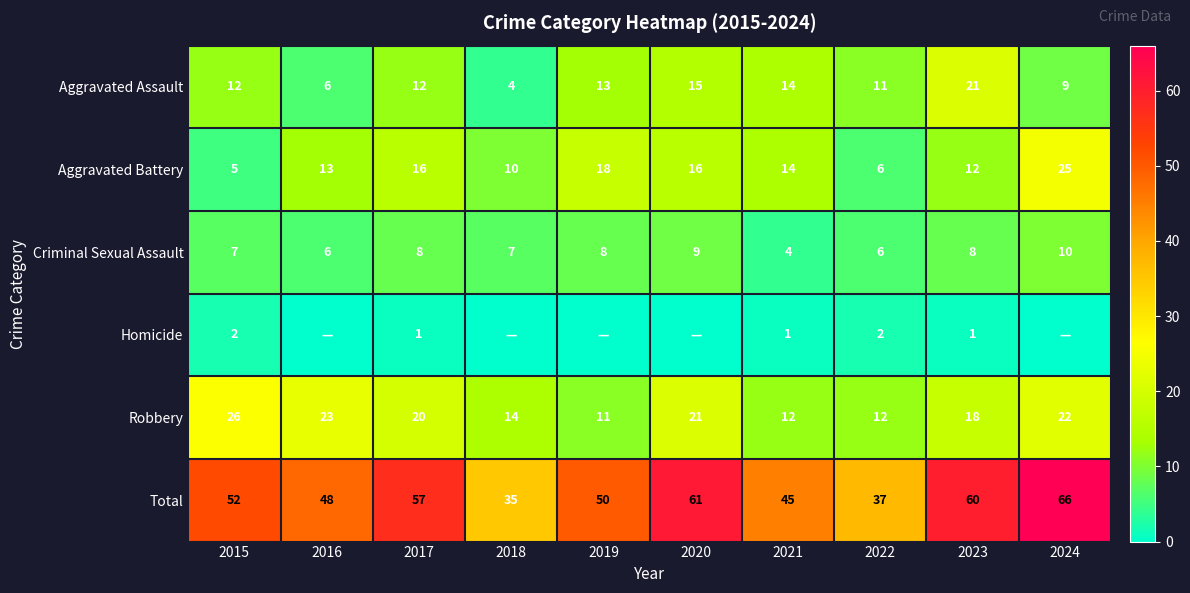

What is the average value of the Criminal Sexual Assault series?

7